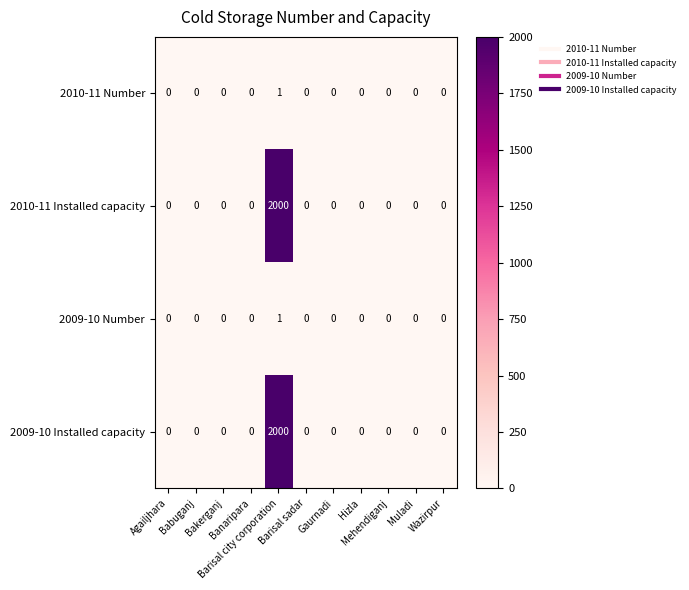

What is the sum of all 2009-10 Installed capacity values?

2000